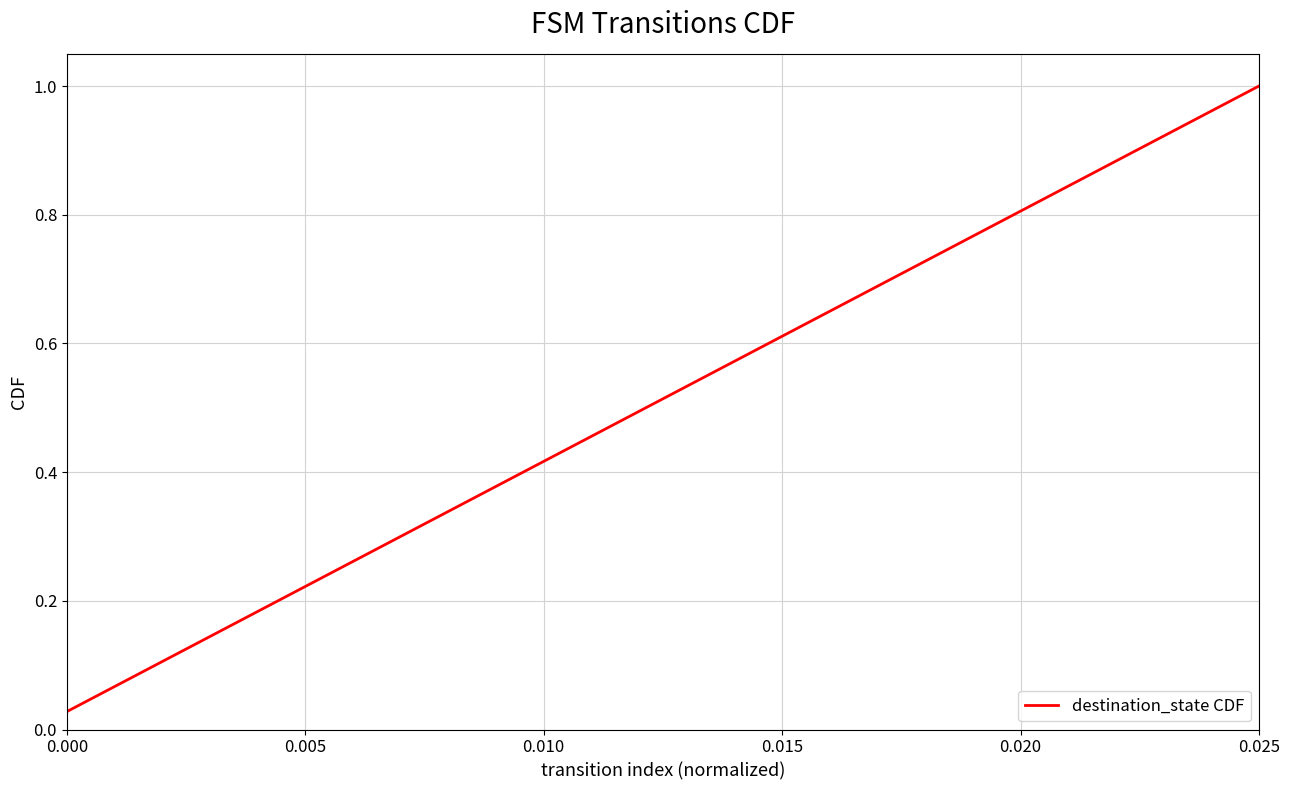

True or false: there are more than 2 points higher than both neighbors.

False